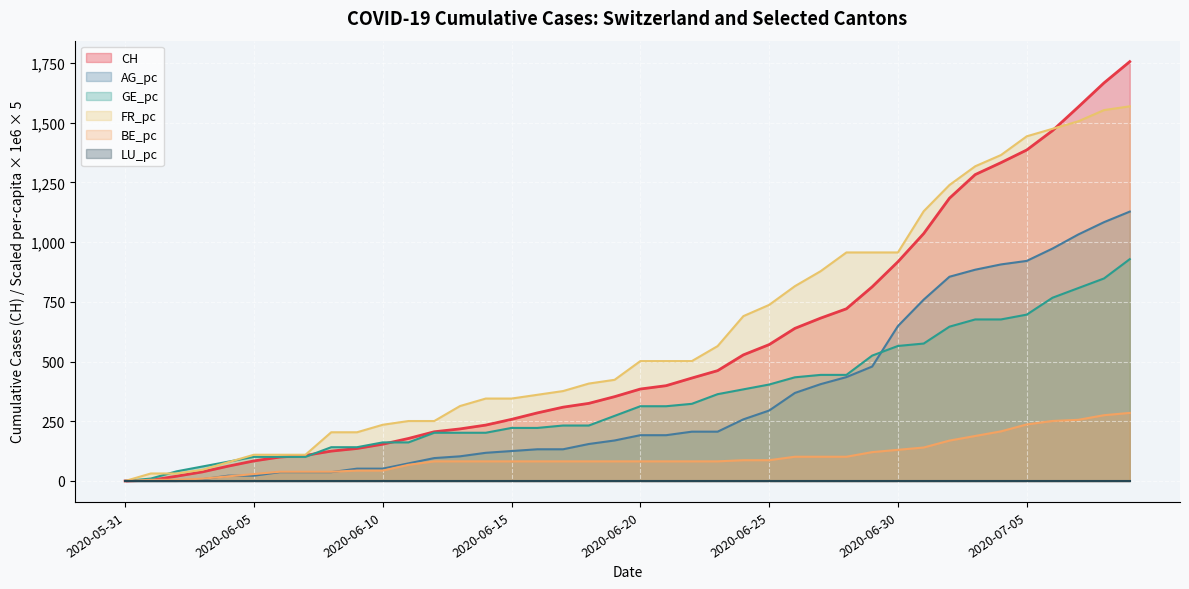

At which label does AG_pc reach its peak?

2020-07-09